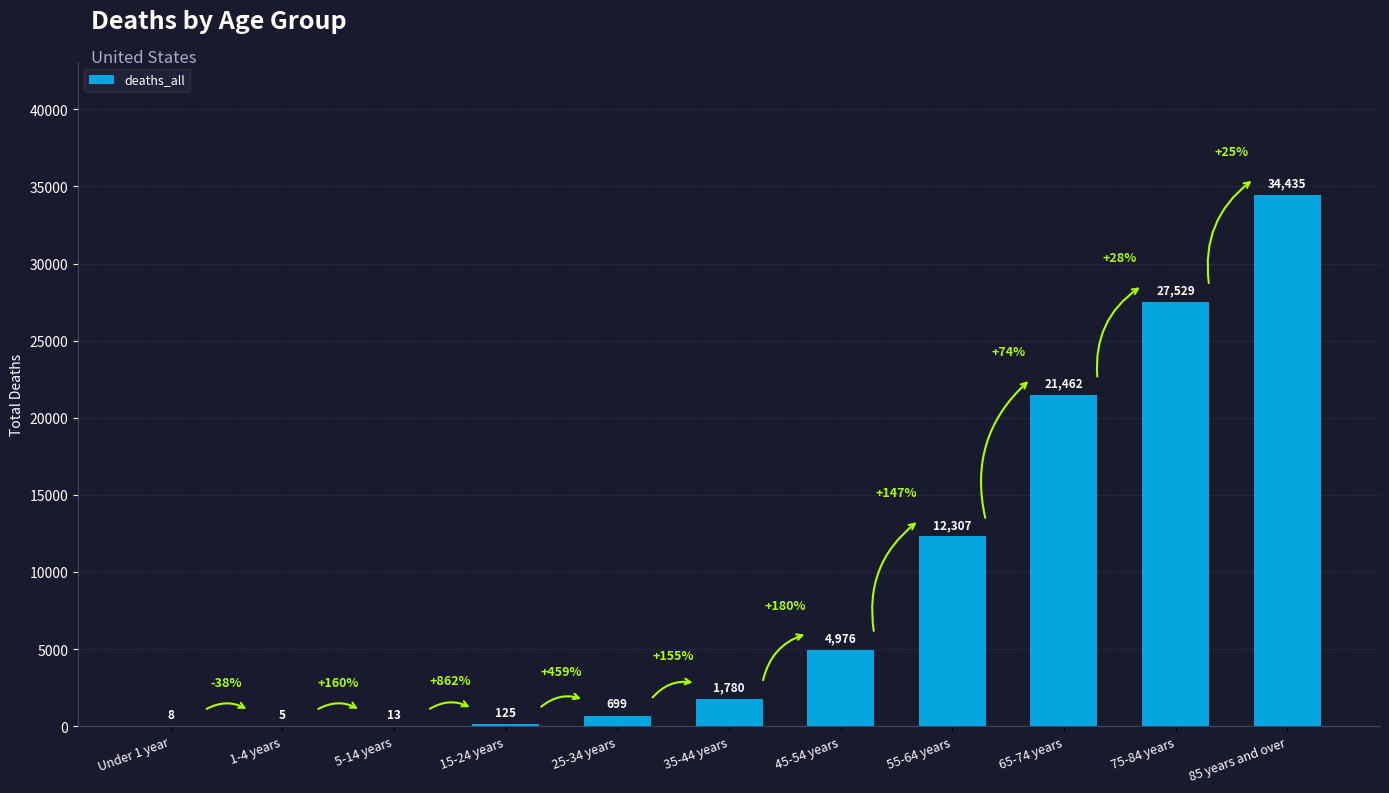

What is the approximate value at 15-24 years, to the nearest 100?

100